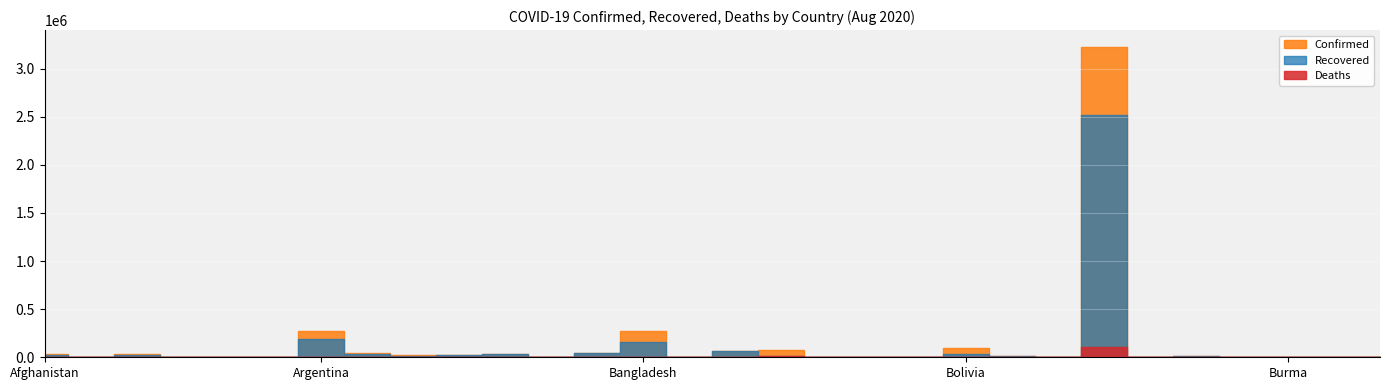

What is the highest value of the Deaths series?

105463